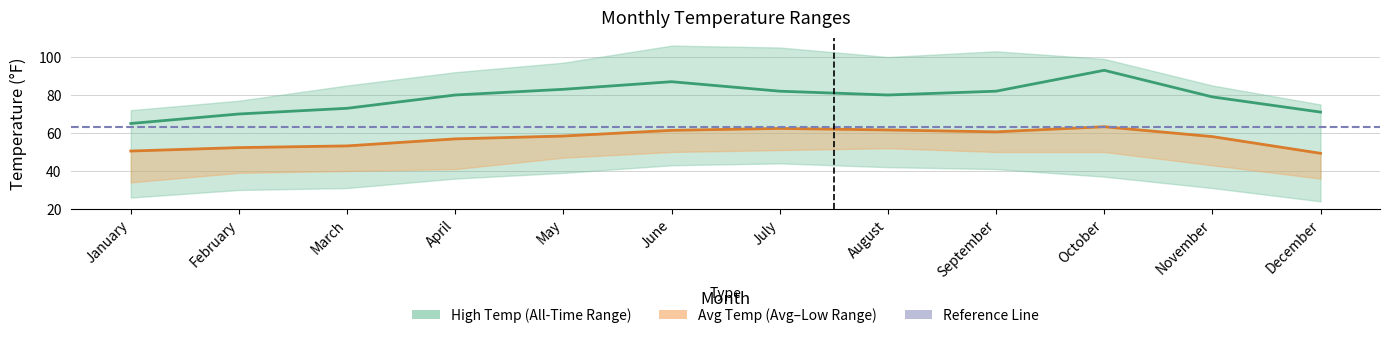

What is the highest value of the Low Time series?

52.0